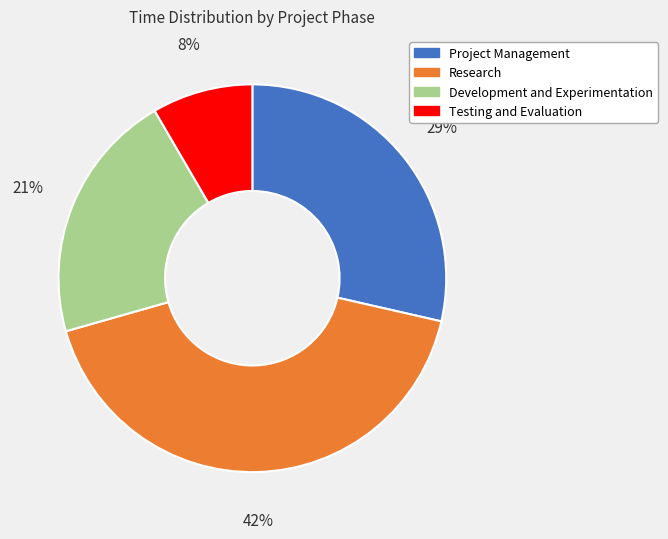

Does any single category account for the majority?

No